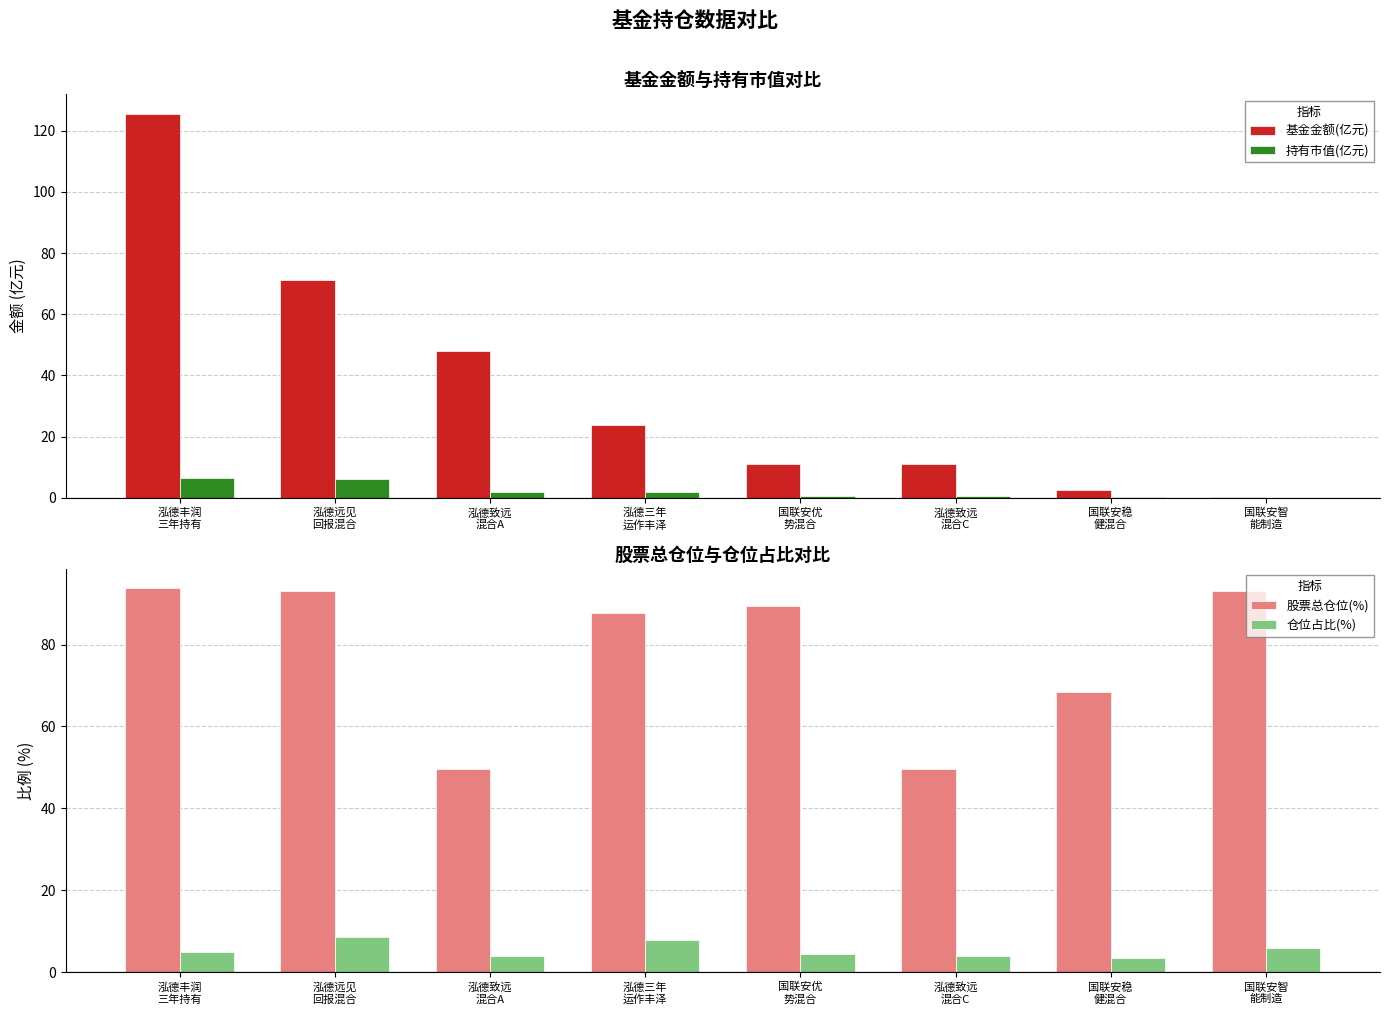

What is the value of the 仓位占比(%) bar at the 1st from the left?

5.0